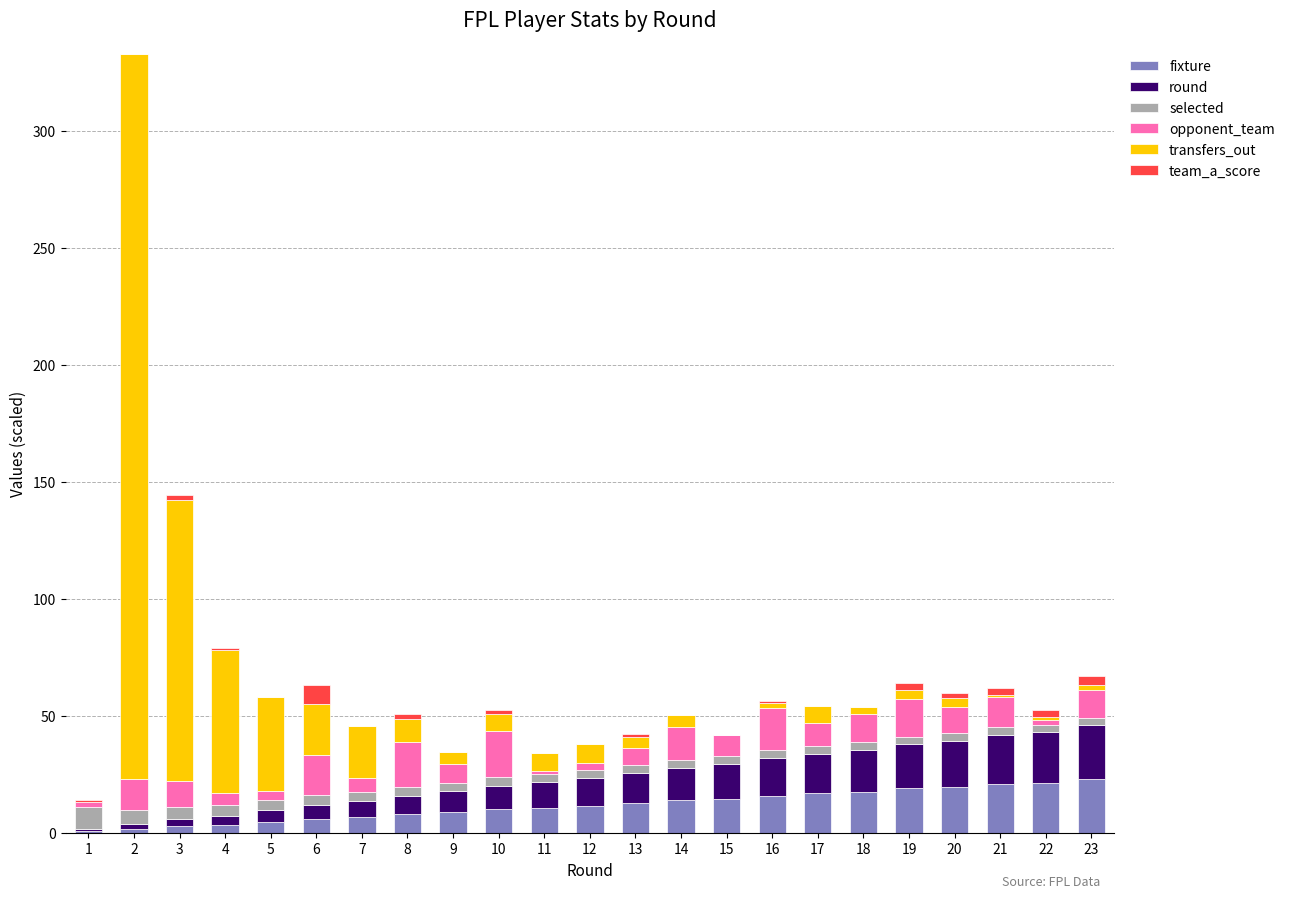

What is the maximum value for fixture?

22.9